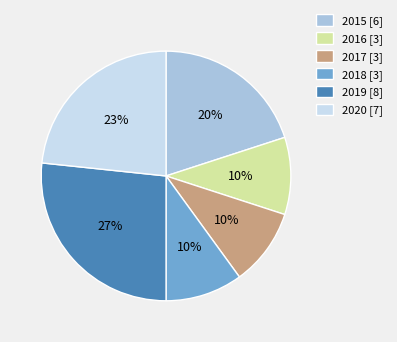

The 2017 slice represents 10% of the pie. True or false?

True